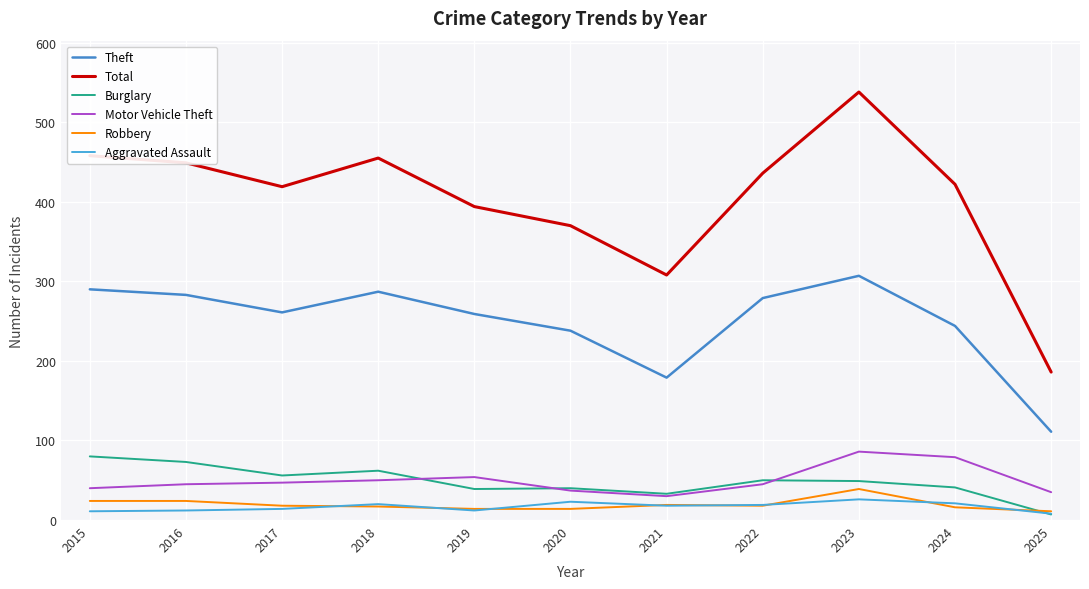

What are all the series names shown in the legend?

Theft, Total, Burglary, Motor Vehicle Theft, Robbery, Aggravated Assault